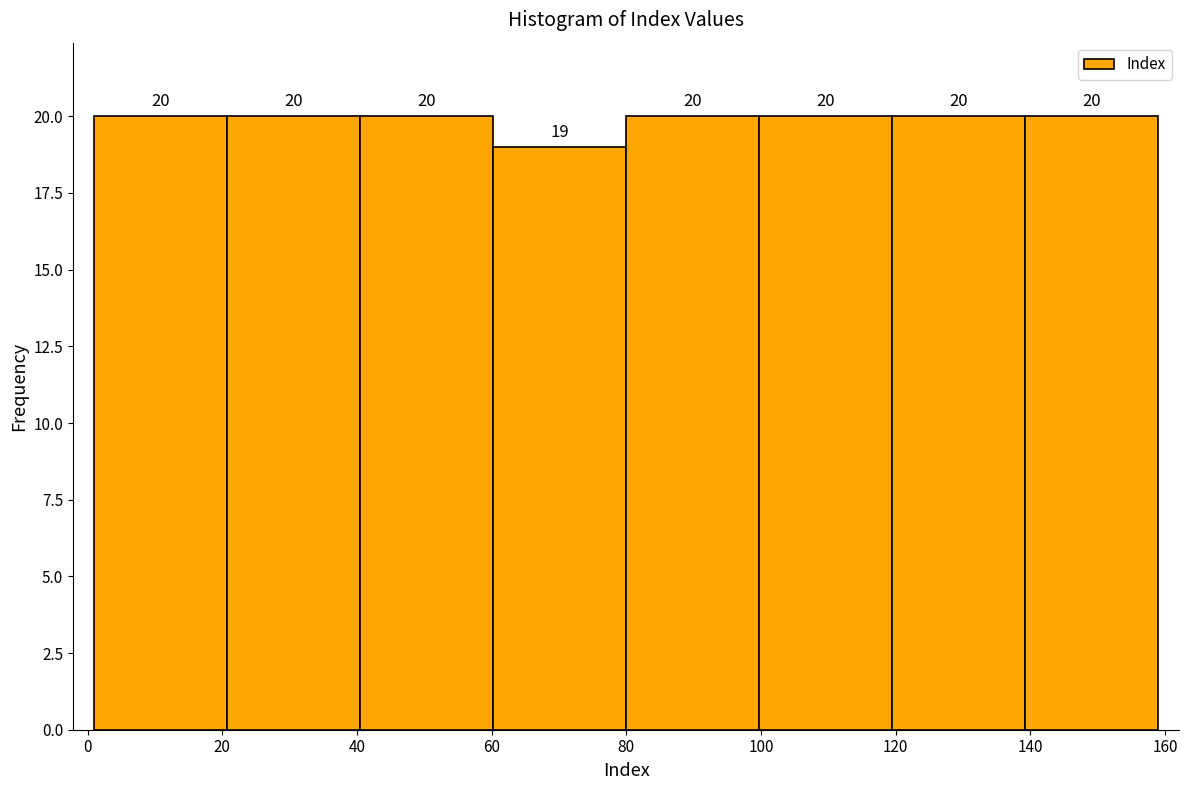

How tall is the bar that spans 100 to 120 on the x-axis? The bar edges are not printed on the chart, so give them approximately, as read against the axis.

20